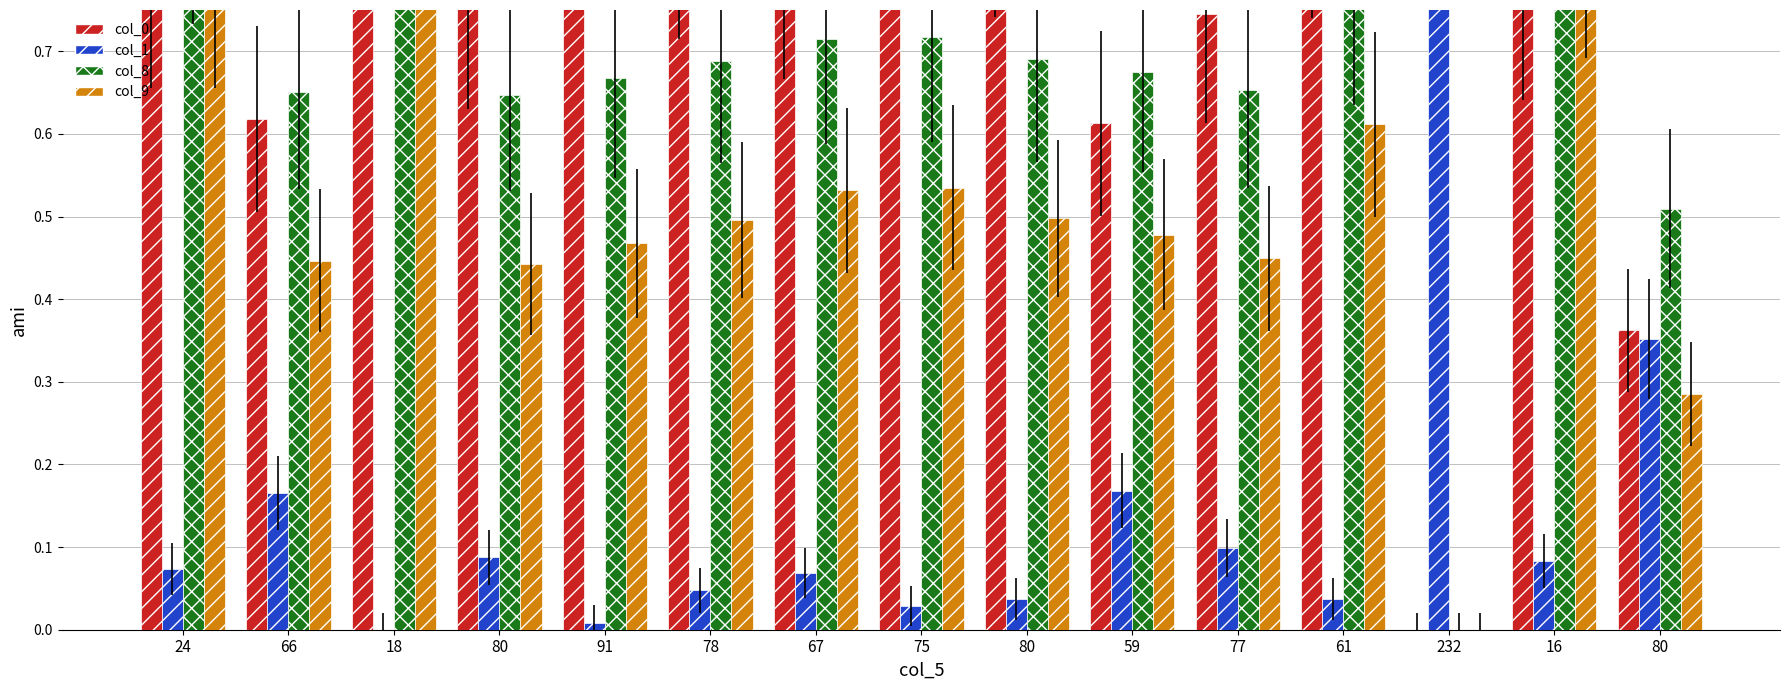

The value of col_0 at 80 is 0.4. True or false?

True